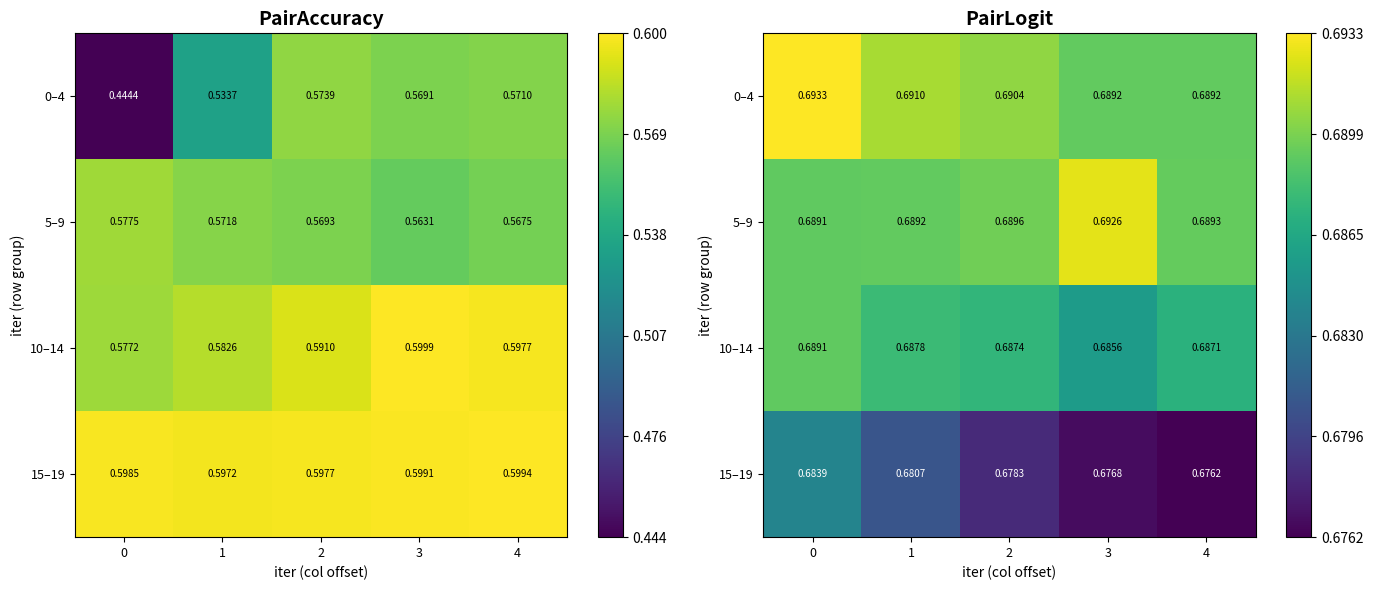

The value of 0–4 at 3 is 0.7. True or false?

True